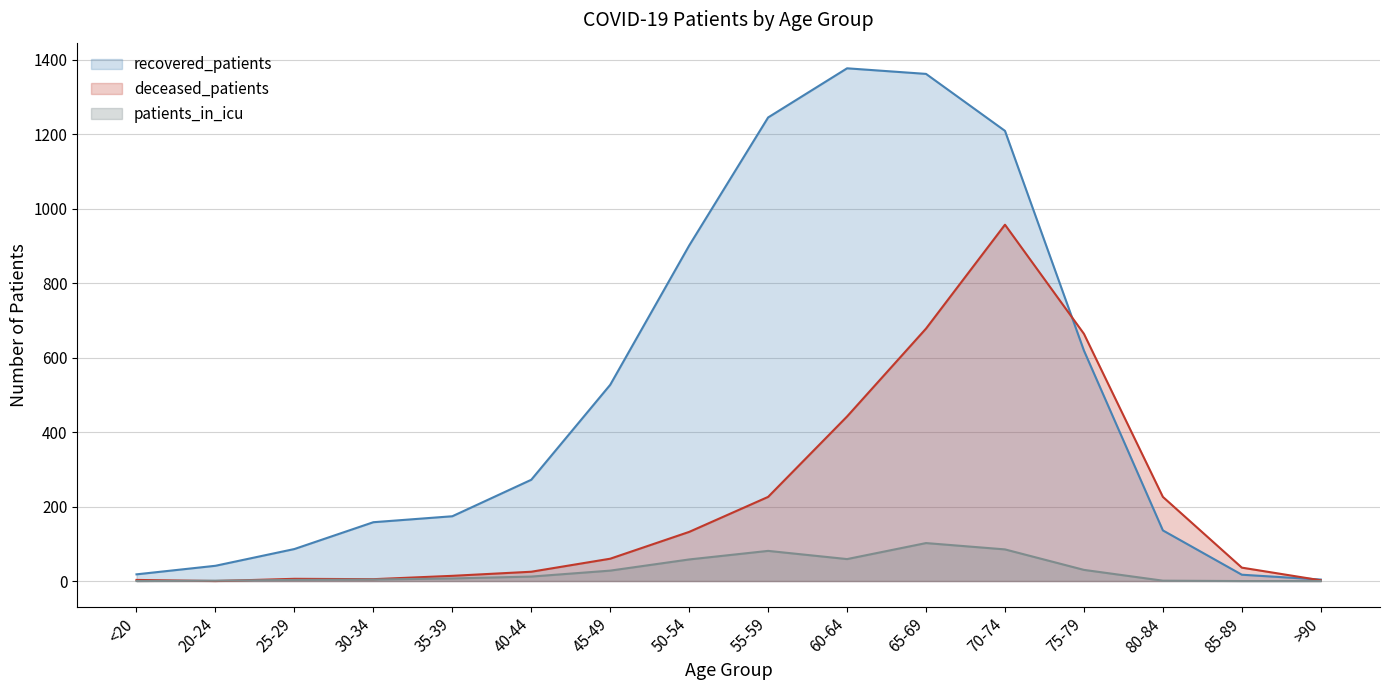

What position from the left is 70-74?

12